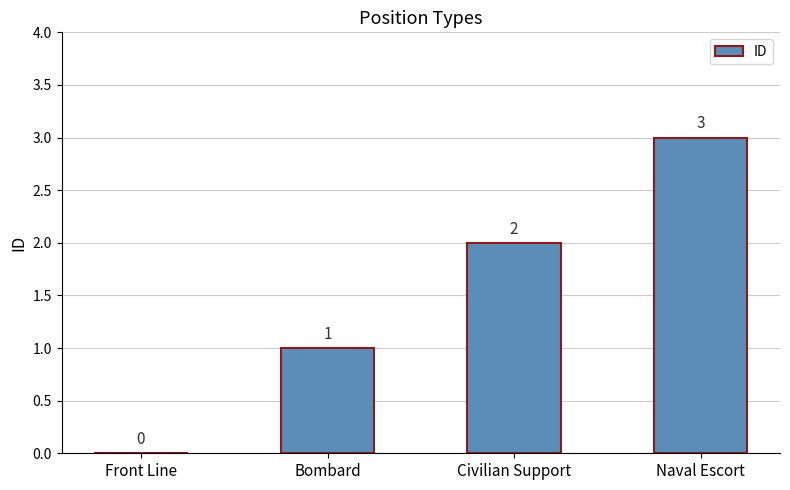

How many categories are shown in the chart?

4